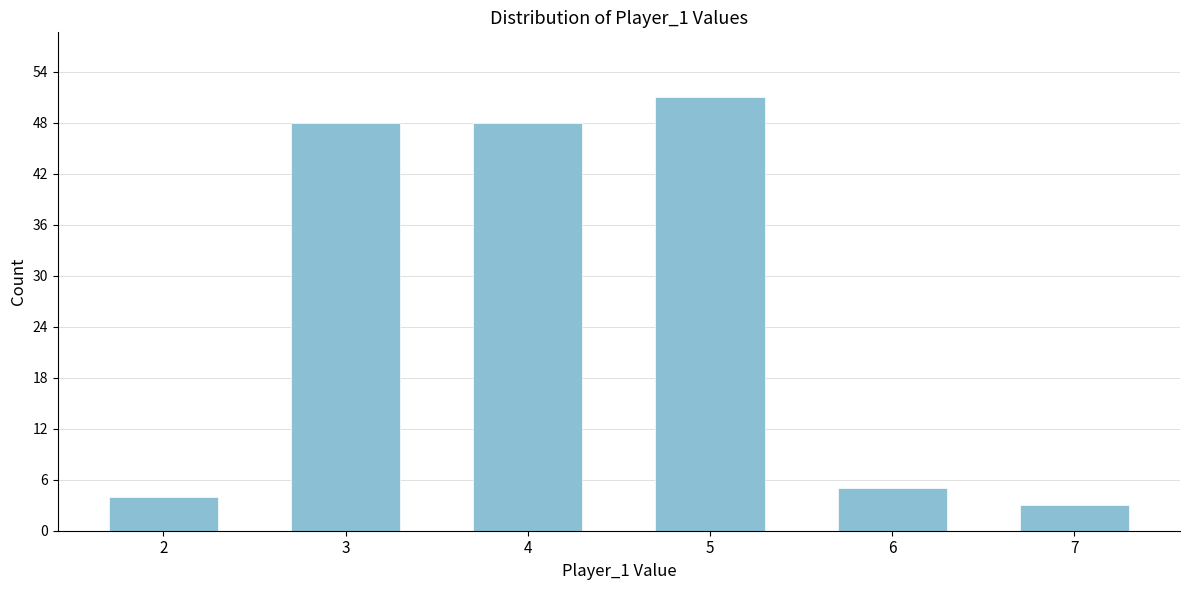

Reading right to left, what are all the values shown in this chart?

7=3	6=5	5=51	4=48	3=48	2=4